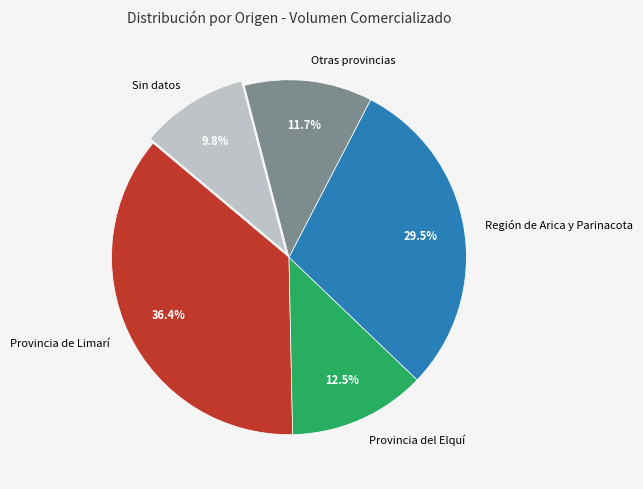

Rank the categories by value from highest to lowest.

Provincia de Limarí, Región de Arica y Parinacota, Provincia del Elquí, Otras provincias, Sin datos